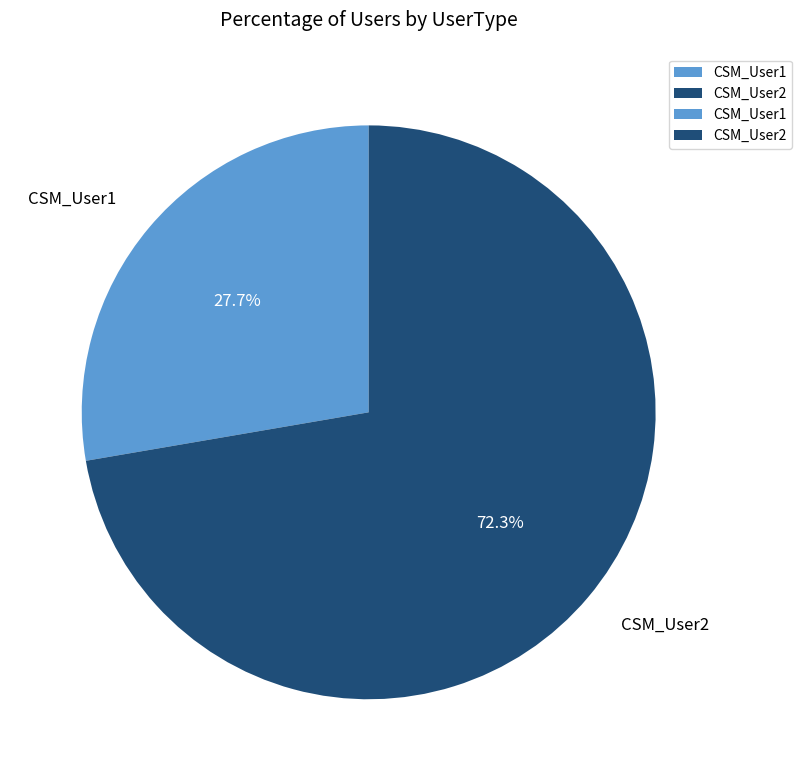

Is there a majority slice in this chart?

Yes